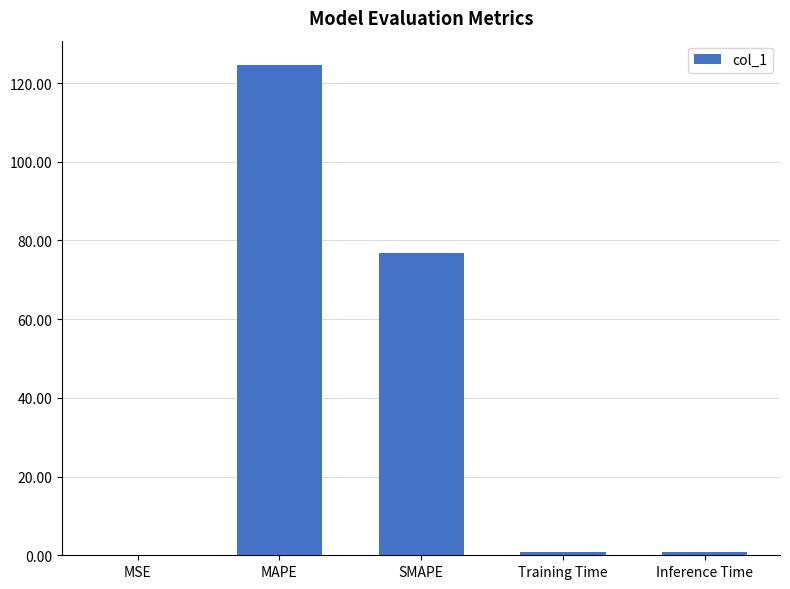

Which label corresponds to the largest value in the chart?

MAPE